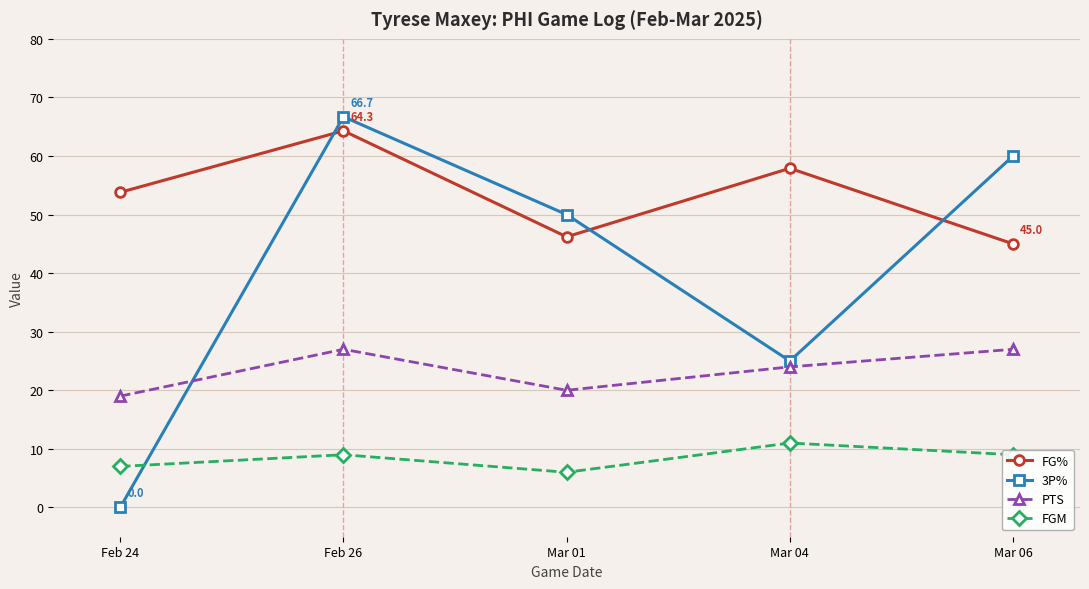

How many data points in FG% are less than 53?

2